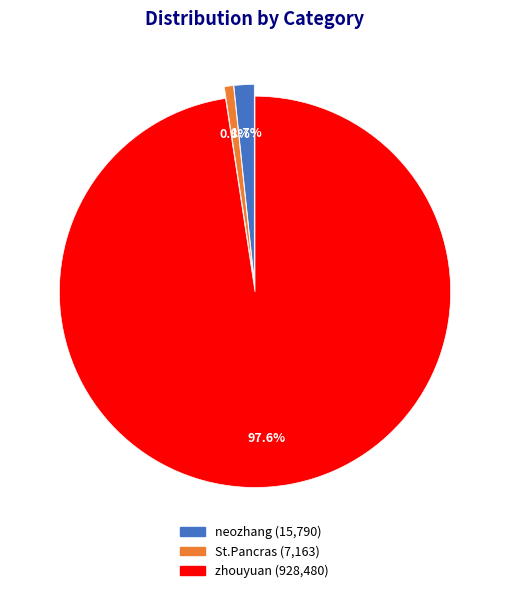

What percentage is the neozhang slice, to the nearest percent?

2%